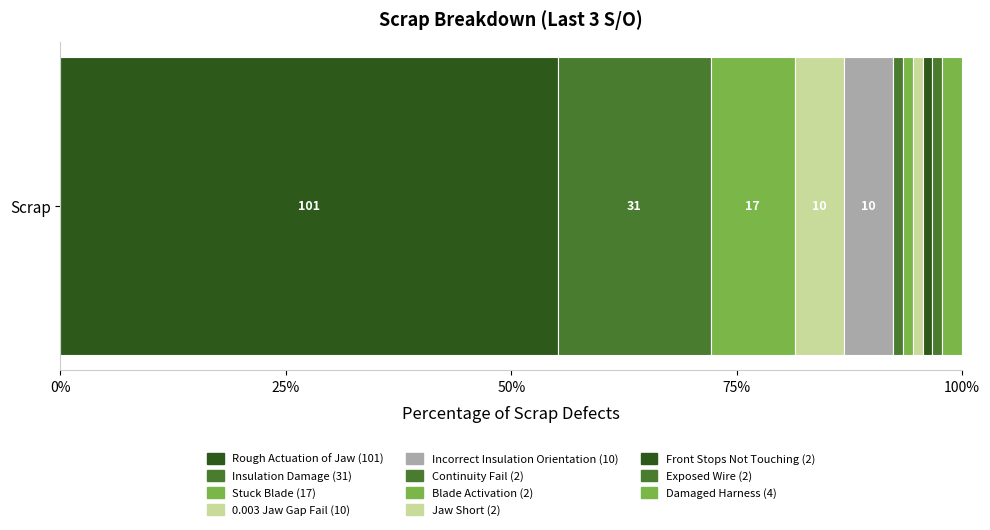

How many data points does each series have?

1